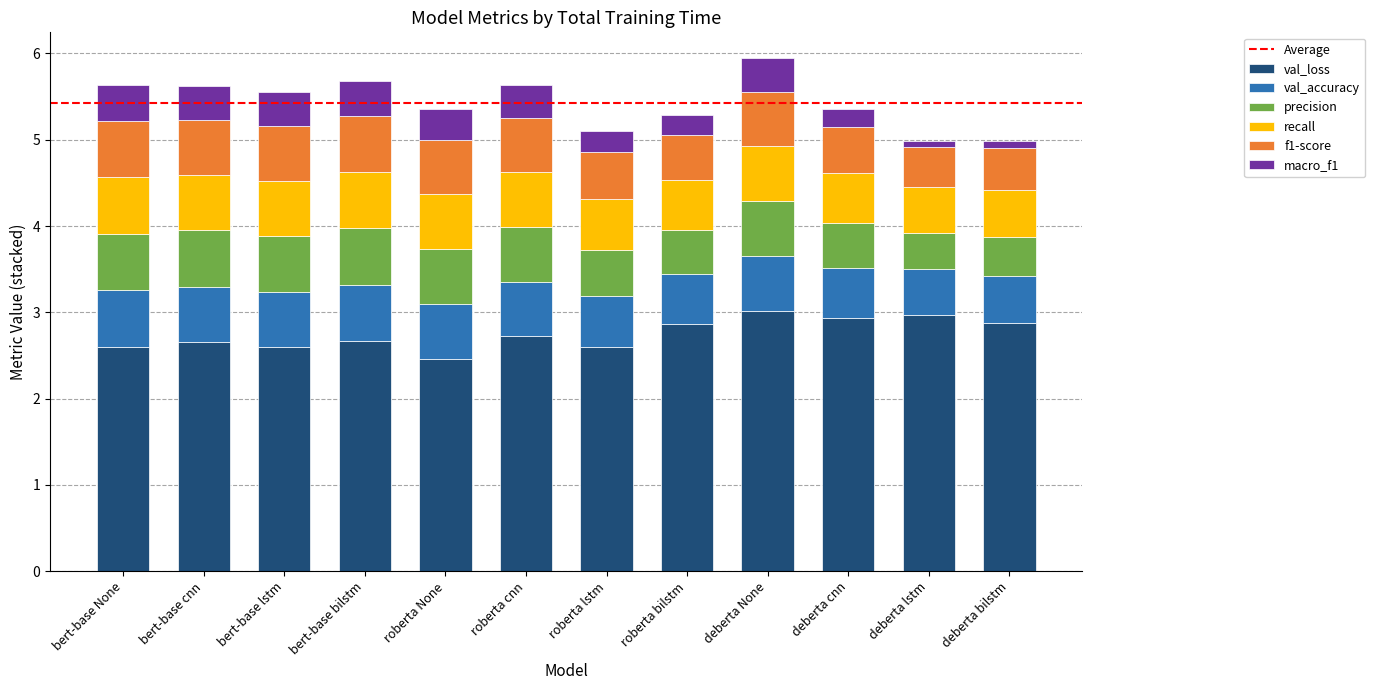

How many distinct data groups are displayed?

6